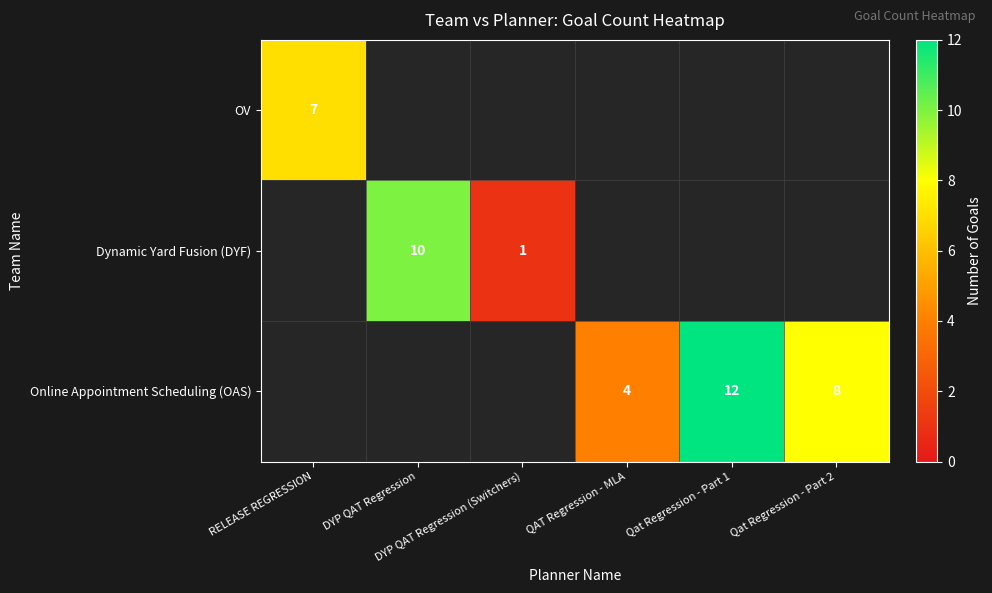

At which label is OV closest to 7?

RELEASE REGRESSION